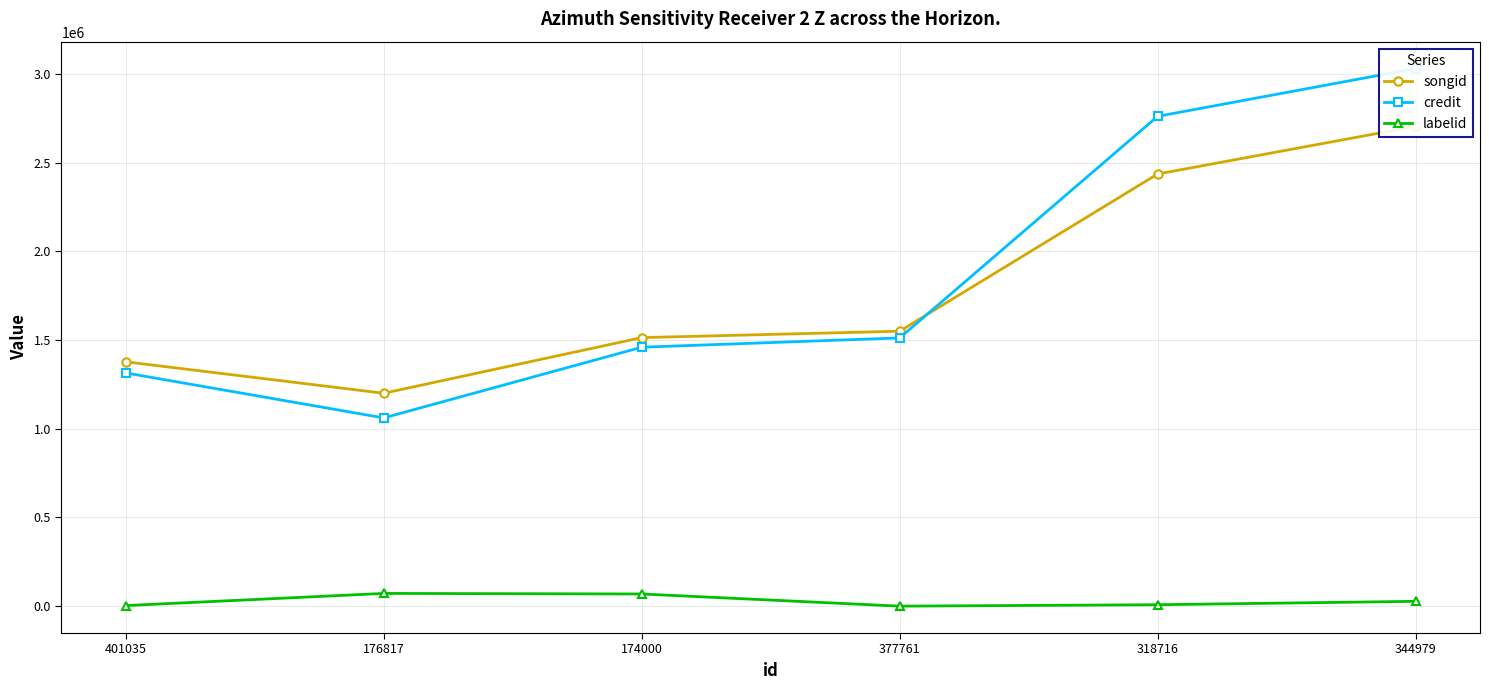

Read the songid value at 318716.

2436786